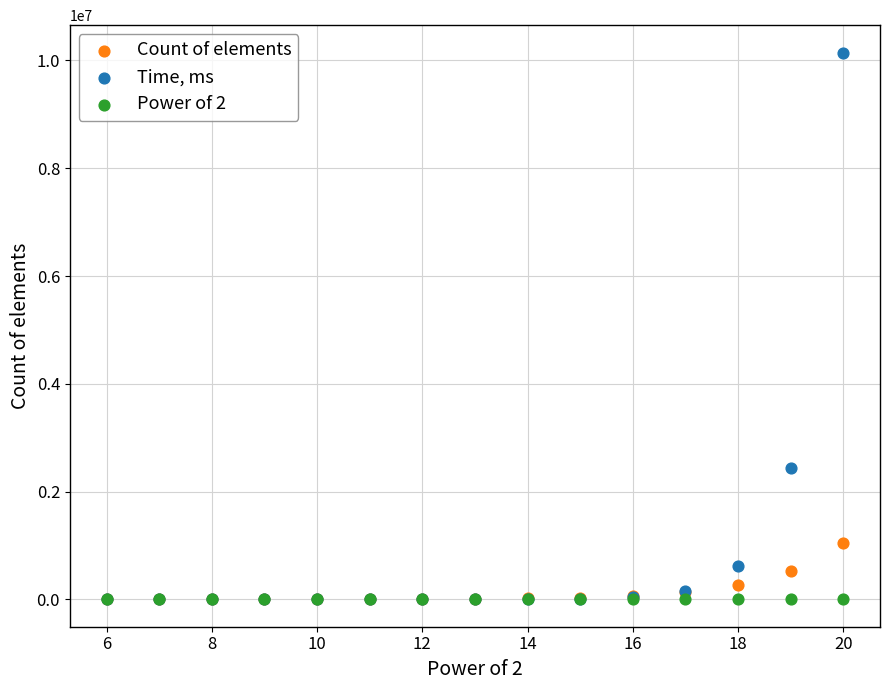

Across all series, what Y value is closest to 5074015?

2430021